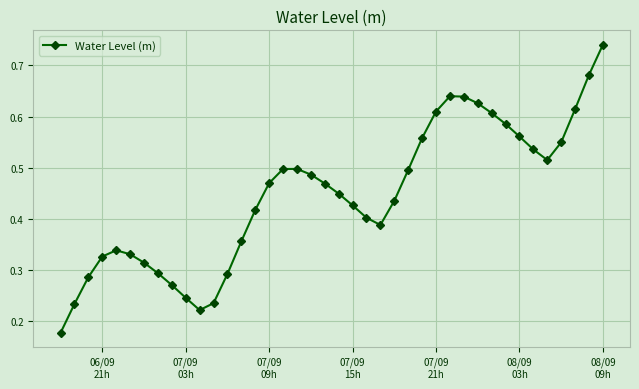

Does the chart display data point markers on the line(s)?

Yes